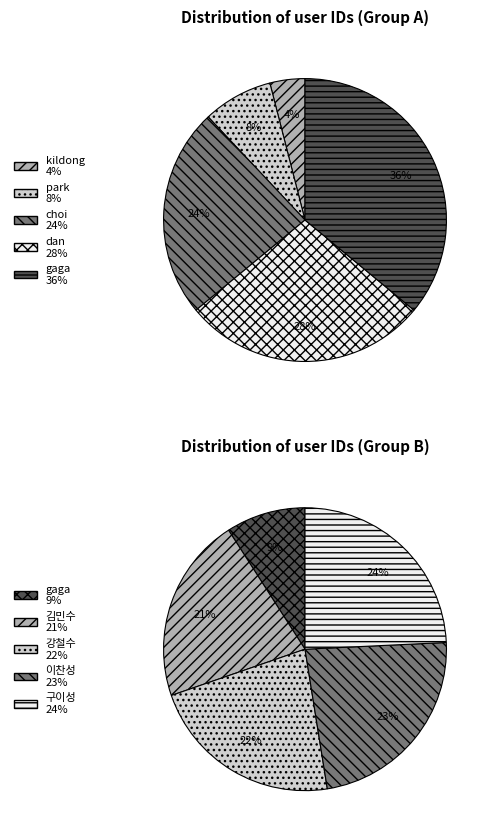

Is 강철수 the majority of the pie?

No